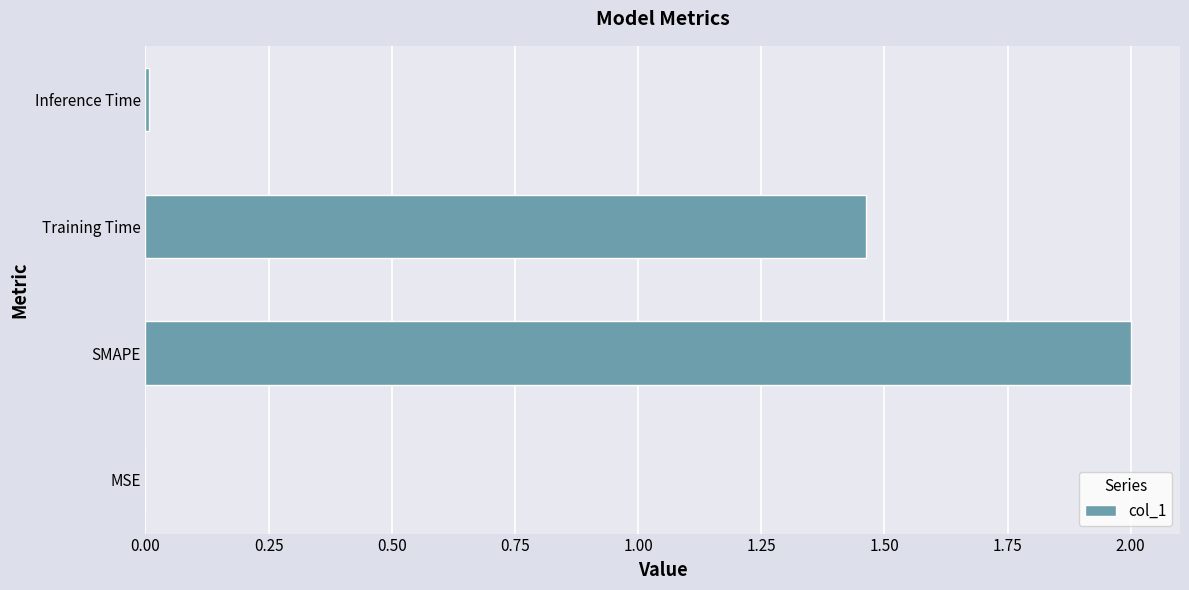

At which label is the value closest to 1?

Training Time